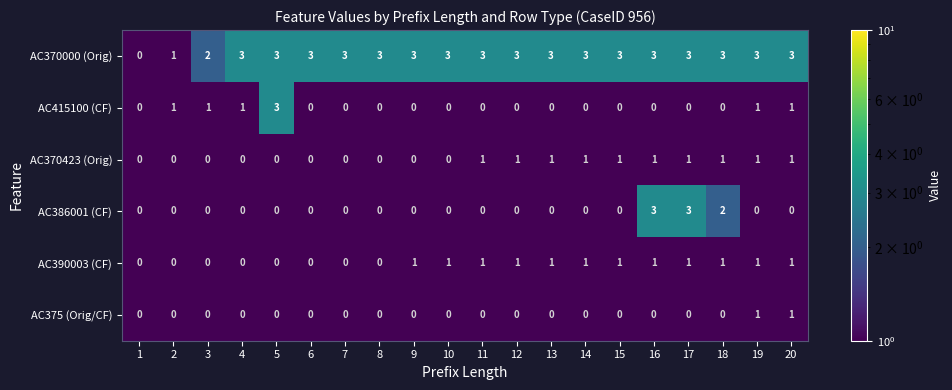

Which series changed the most between 10 and 15?

AC370423 (Orig)